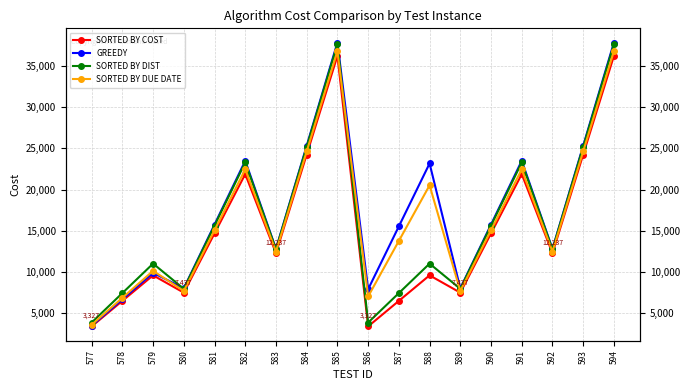

The value of GREEDY at 584 is 36518. True or false?

False